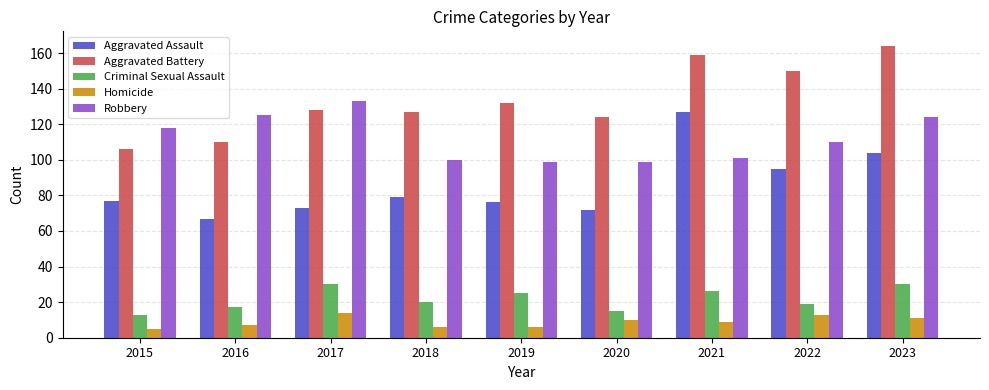

Is it true that Homicide equals 11 at 2023?

True